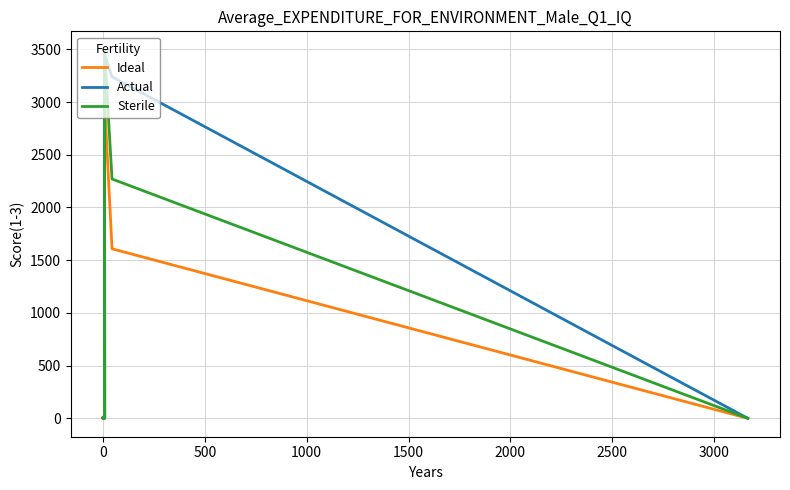

Reading left to right, list all the values displayed in this chart.

Ideal: 0	11	9	0	4	2	8	3016	1608	0
Actual: 2	0	5	10	0	0	3	3449	3239	0
Sterile: 4	2	0	12	2	5	0	3496	2270	0